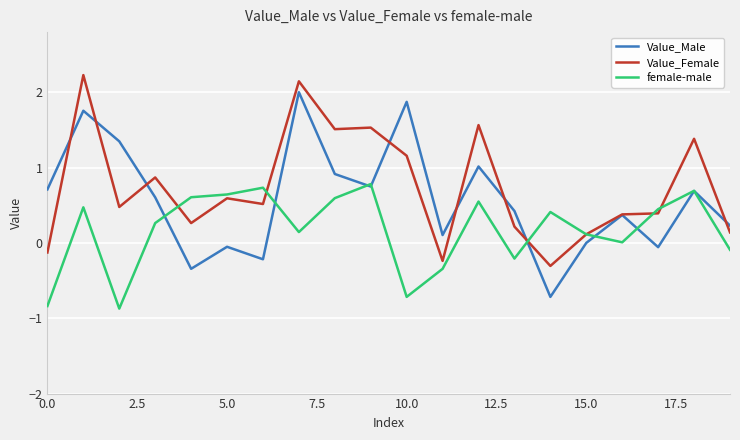

True or false: Value_Male has more than 2 points higher than both neighbors.

True